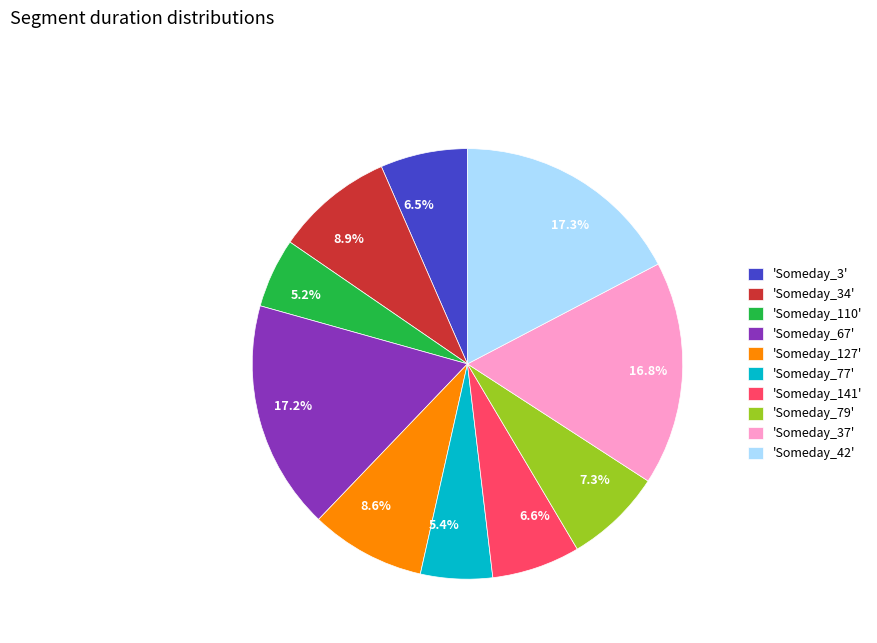

Is 5.4% the majority of the pie?

No